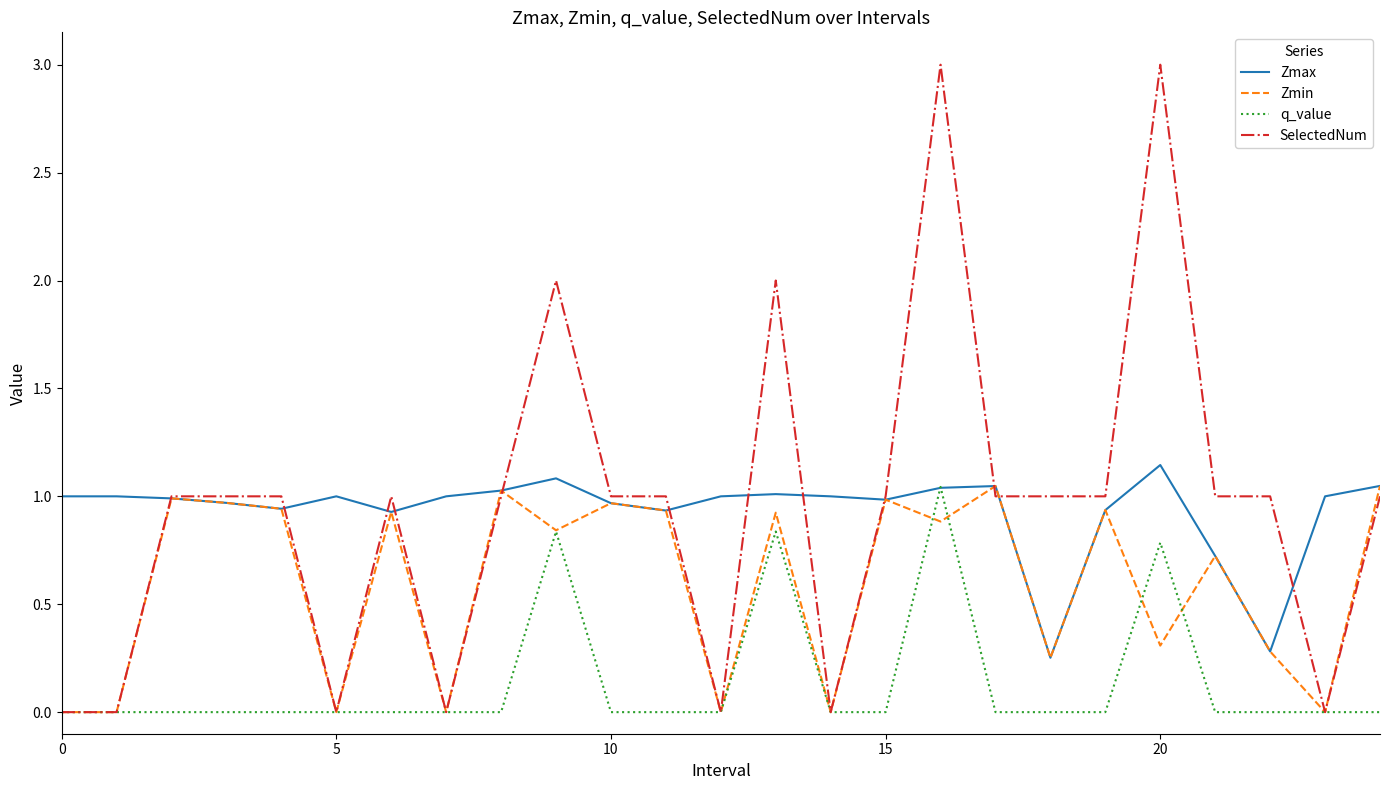

Which series has the widest spread of values?

SelectedNum